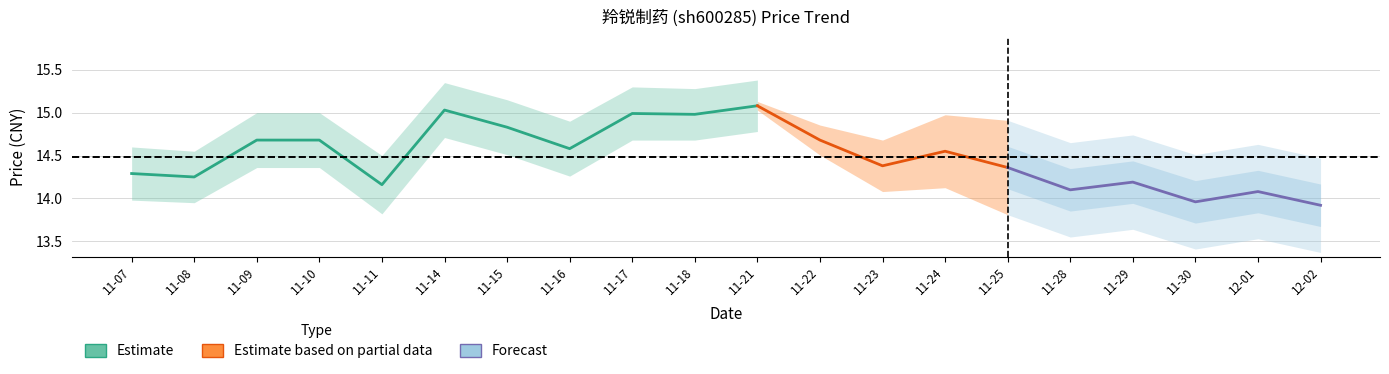

True or false: t_change has more than 2 points higher than both neighbors.

True